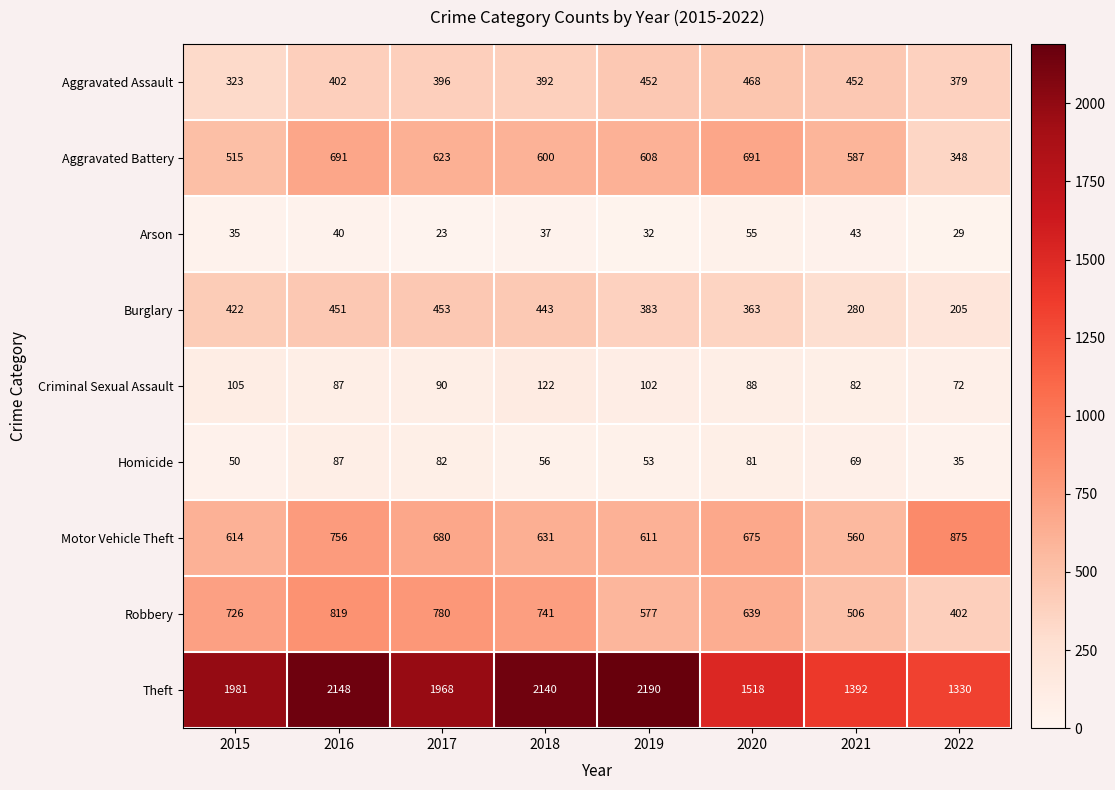

The value of Aggravated Battery at 2018 is 600. True or false?

True